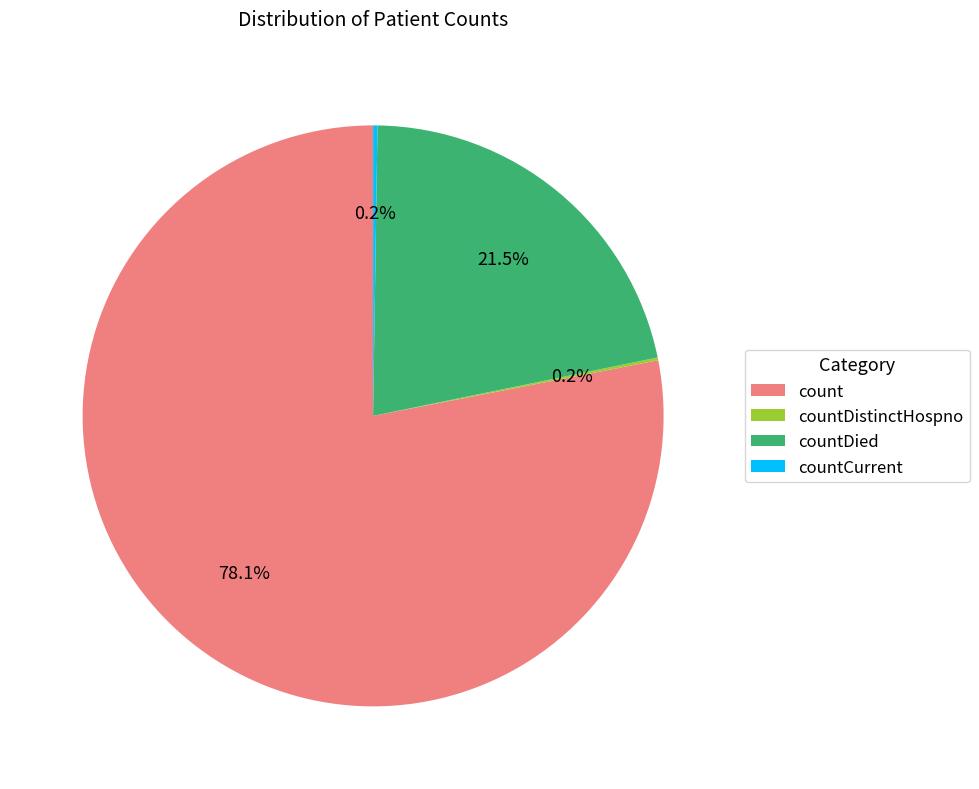

Between countDied and count, which is larger?

count